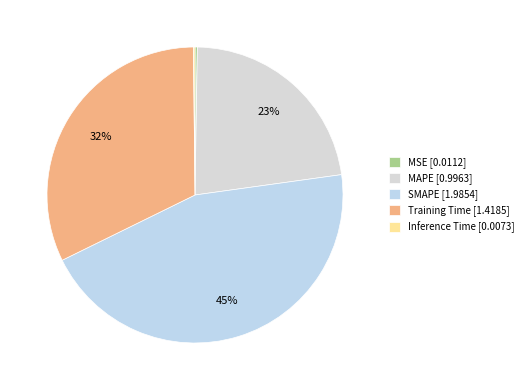

Count the number of slices in the pie.

5